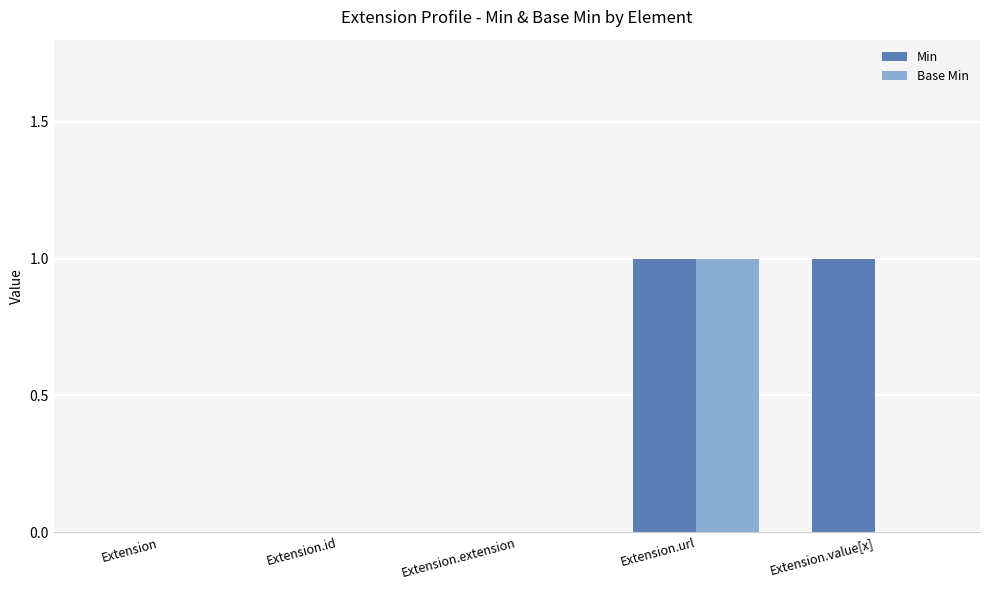

The value of Base Min at Extension.extension is 0. True or false?

True